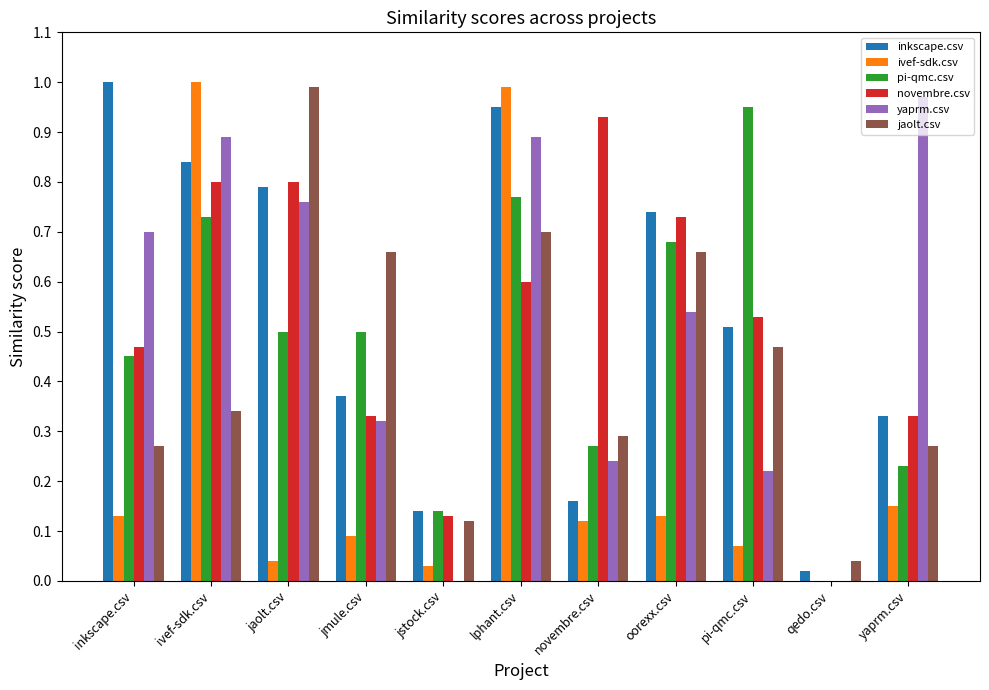

What is the sum of the jaolt.csv values at jaolt.csv and jstock.csv?

1.1